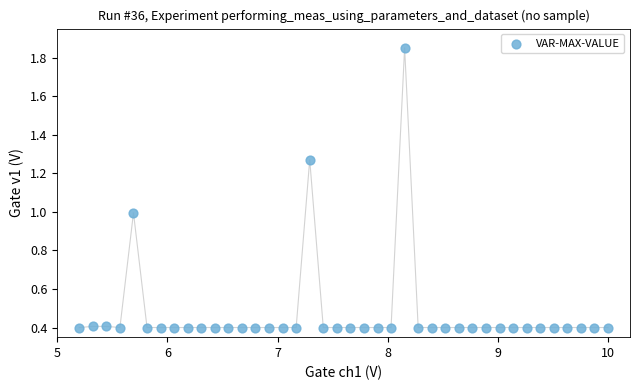

What is the range of Y values (max minus min)?

1.5